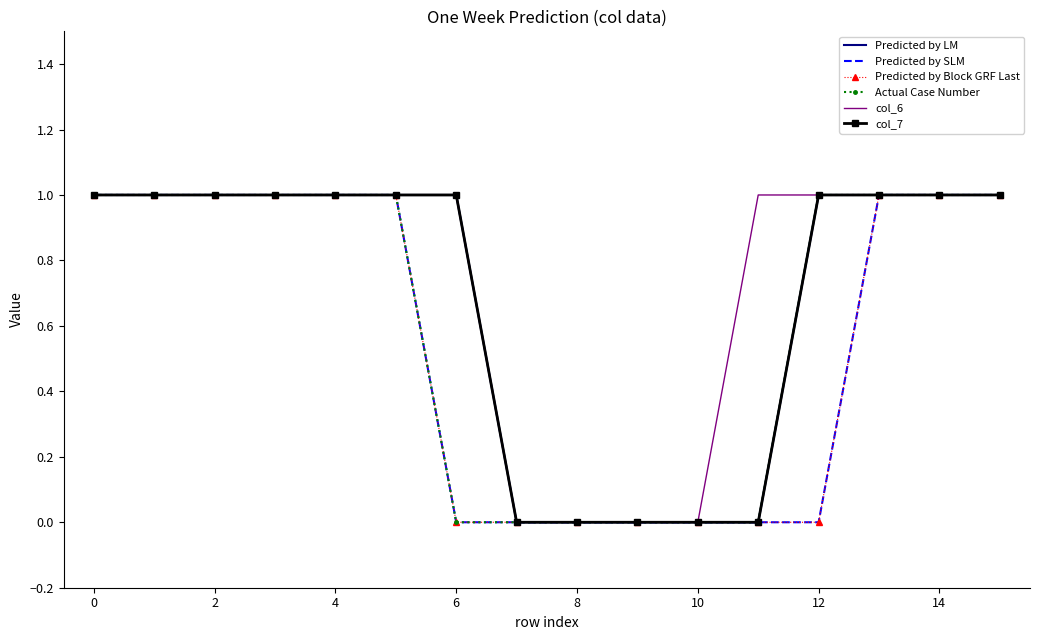

How many Predicted by SLM values are between 0 and 1?

16